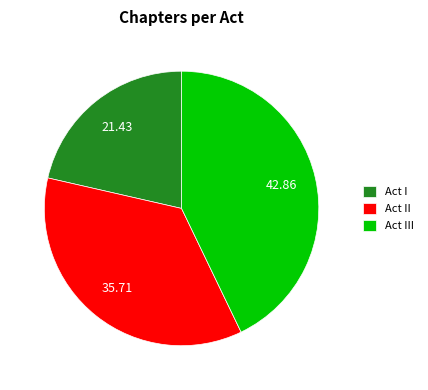

Which slice is the smallest?

Act I